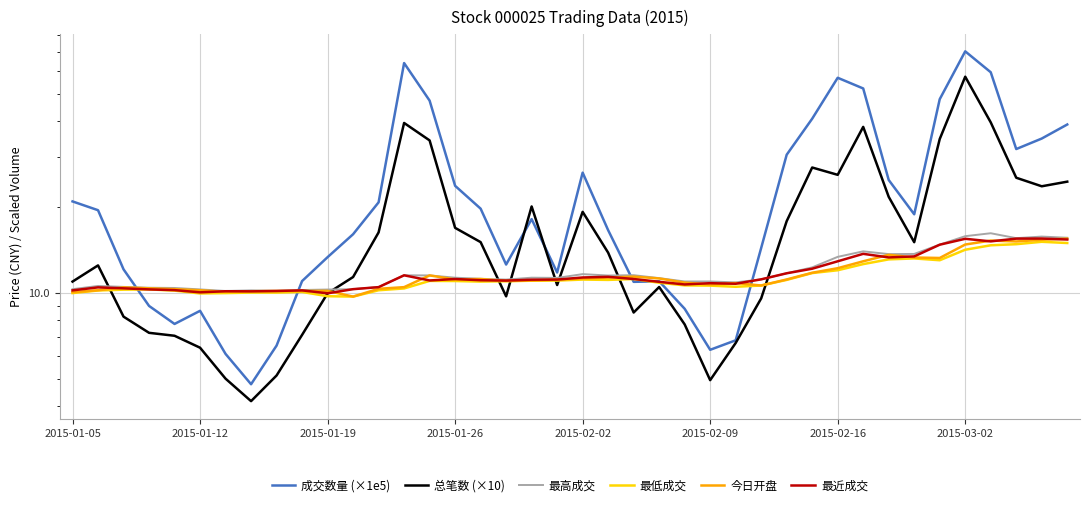

Reading left to right, transcribe all the data shown in this chart.

成交数量 (×1e5): 20.9	19.5	12.1	9.0	7.8	8.6	6.1	4.8	6.5	11.0	13.3	16.1	20.8	63.9	47.2	23.7	19.7	12.6	18.1	11.8	26.4	16.6	10.9	11.0	8.8	6.3	6.8	14.4	30.5	40.8	56.8	52.1	24.9	18.9	47.8	70.3	59.4	31.9	34.8	38.9
总笔数 (×10): 11.0	12.5	8.2	7.2	7.1	6.4	5.0	4.2	5.1	7.1	10.0	11.4	16.3	39.4	34.2	16.9	15.1	9.7	20.1	10.7	19.2	13.8	8.5	10.5	7.8	4.9	6.7	9.6	17.8	27.5	25.9	38.2	21.7	15.1	34.6	57.3	39.6	25.3	23.6	24.5
最高成交: 10.3	10.6	10.5	10.4	10.4	10.3	10.2	10.2	10.2	10.2	10.3	10.3	10.5	11.5	11.5	11.3	11.2	11.1	11.3	11.3	11.6	11.5	11.5	11.3	11.0	11.0	10.9	11.2	11.7	12.3	13.4	14.0	13.7	13.7	14.8	15.8	16.2	15.6	15.8	15.6
最低成交: 10.0	10.2	10.3	10.3	10.2	9.9	10.0	10.0	10.0	10.1	9.7	9.7	10.2	10.4	11.0	11.0	10.9	11.0	11.0	11.0	11.1	11.1	11.2	10.8	10.6	10.6	10.5	10.6	11.1	11.7	12.0	12.6	13.1	13.2	13.0	14.2	14.7	14.8	15.1	14.9
今日开盘: 10.1	10.2	10.4	10.4	10.3	10.2	10.1	10.1	10.2	10.2	10.2	9.7	10.3	10.5	11.5	11.1	11.2	11.0	11.0	11.1	11.2	11.3	11.4	11.2	10.9	10.7	10.8	10.6	11.1	11.8	12.2	12.9	13.6	13.3	13.2	14.8	15.2	15.1	15.3	15.5
最近成交: 10.2	10.4	10.4	10.3	10.2	10.0	10.1	10.1	10.2	10.2	10.0	10.3	10.5	11.5	11.1	11.2	11.1	11.0	11.1	11.1	11.3	11.4	11.2	10.9	10.7	10.8	10.8	11.2	11.7	12.2	12.9	13.7	13.3	13.4	14.8	15.5	15.2	15.5	15.5	15.4